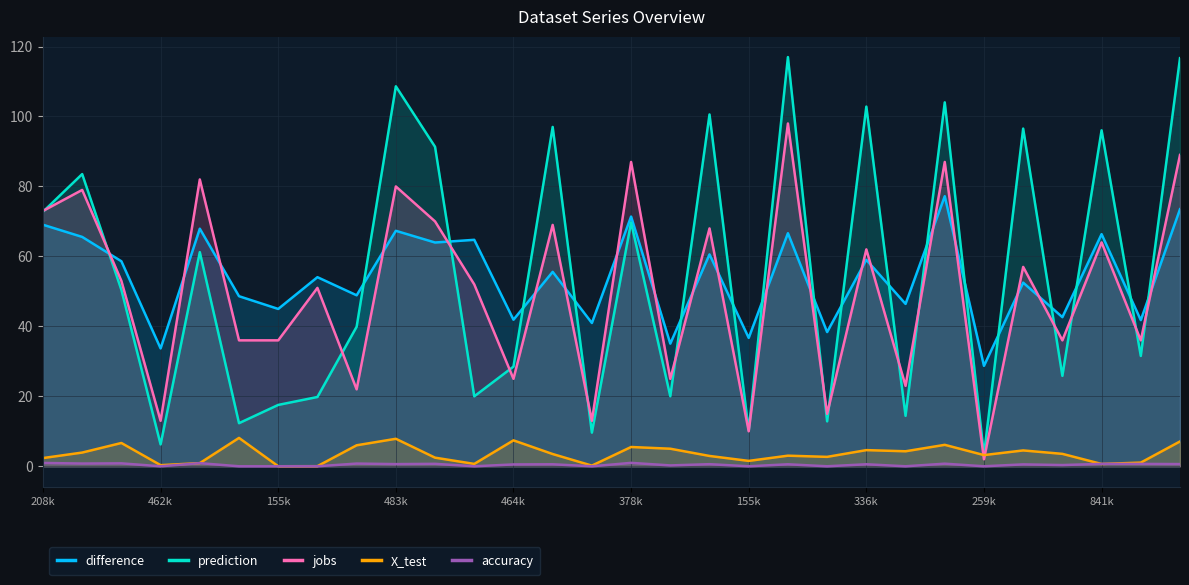

What is the highest value of the difference series?

77.2